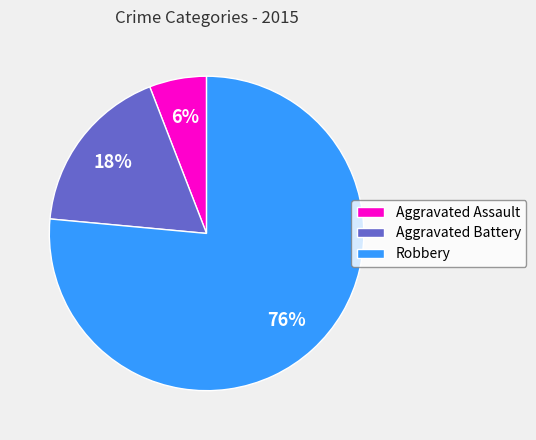

Which slice represents more than half of the pie?

Robbery